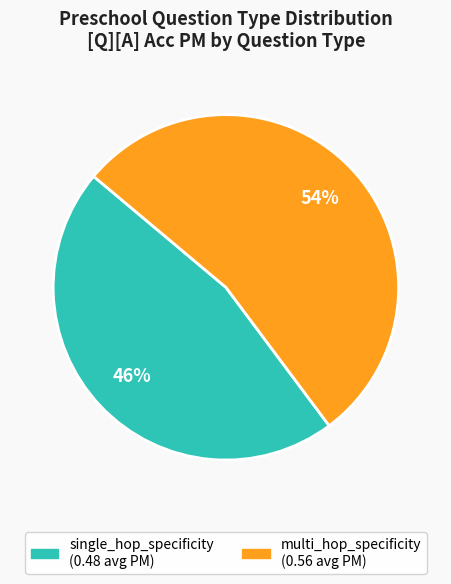

How many segments does this pie chart have?

2